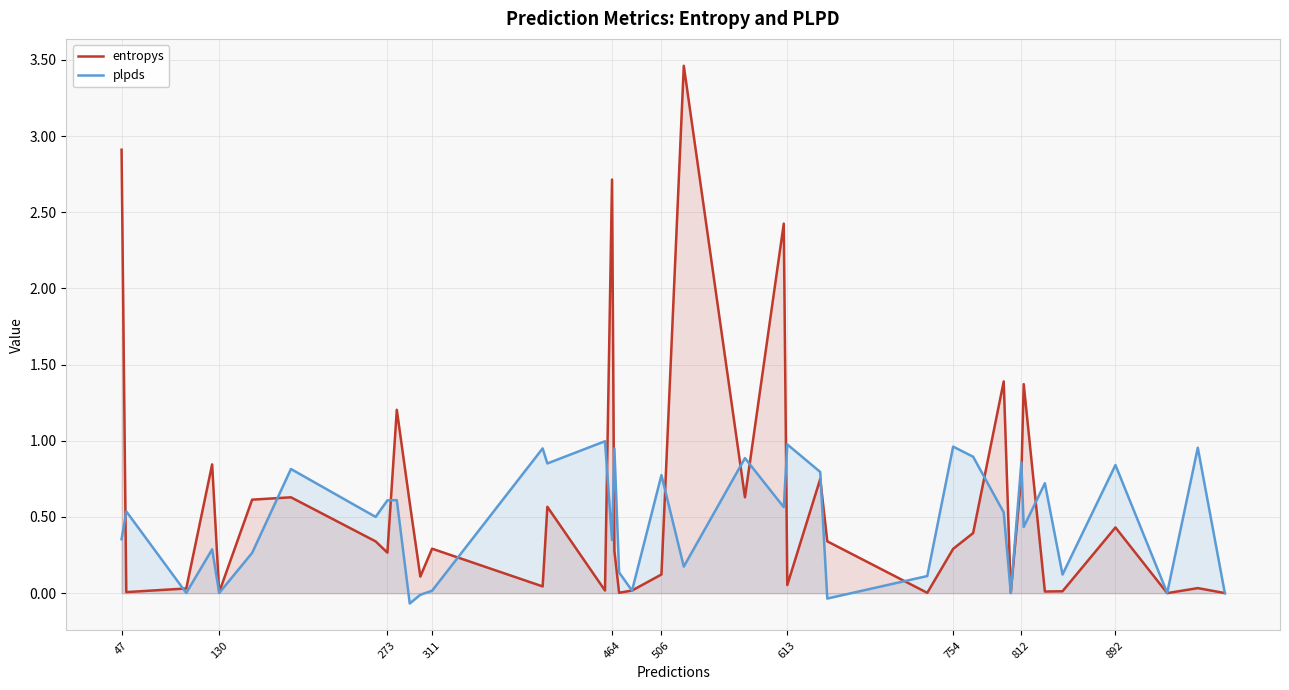

In entropys, how many points are lower than both neighbors (excluding endpoints)?

13